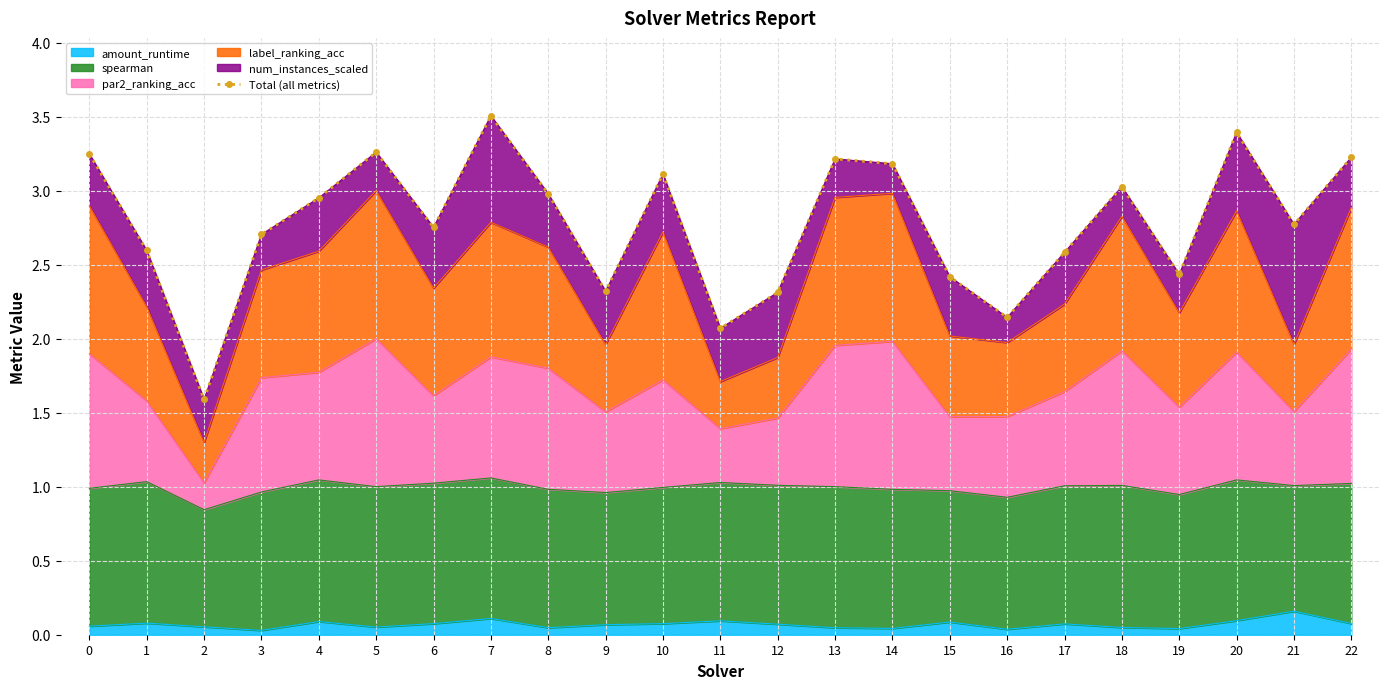

At which label is the value closest to 2?

11